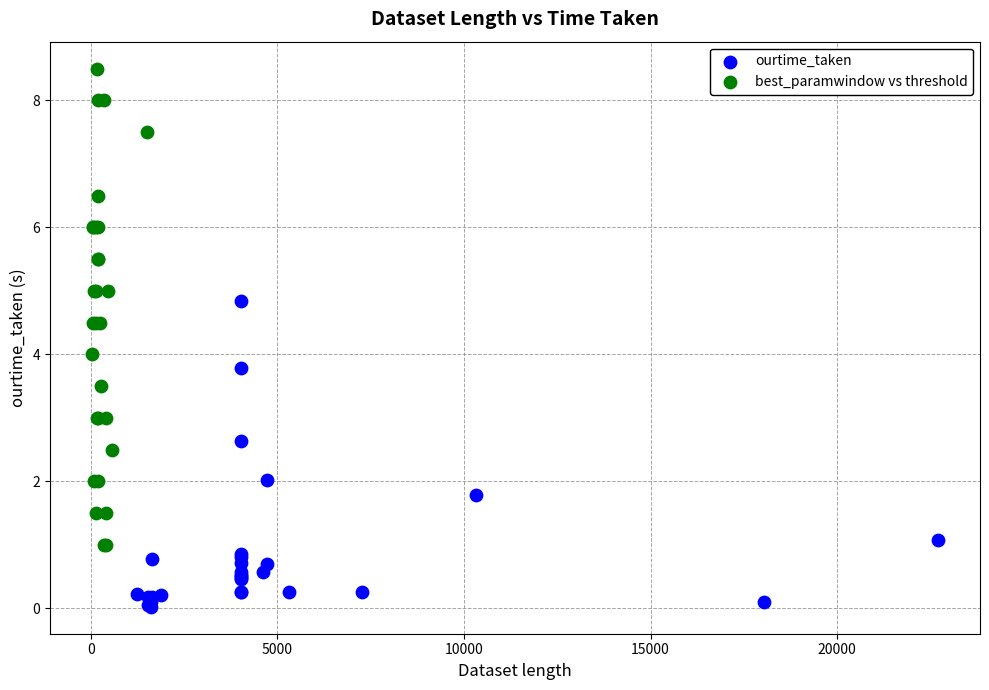

Which series reaches the maximum Y coordinate?

best_paramwindow vs threshold